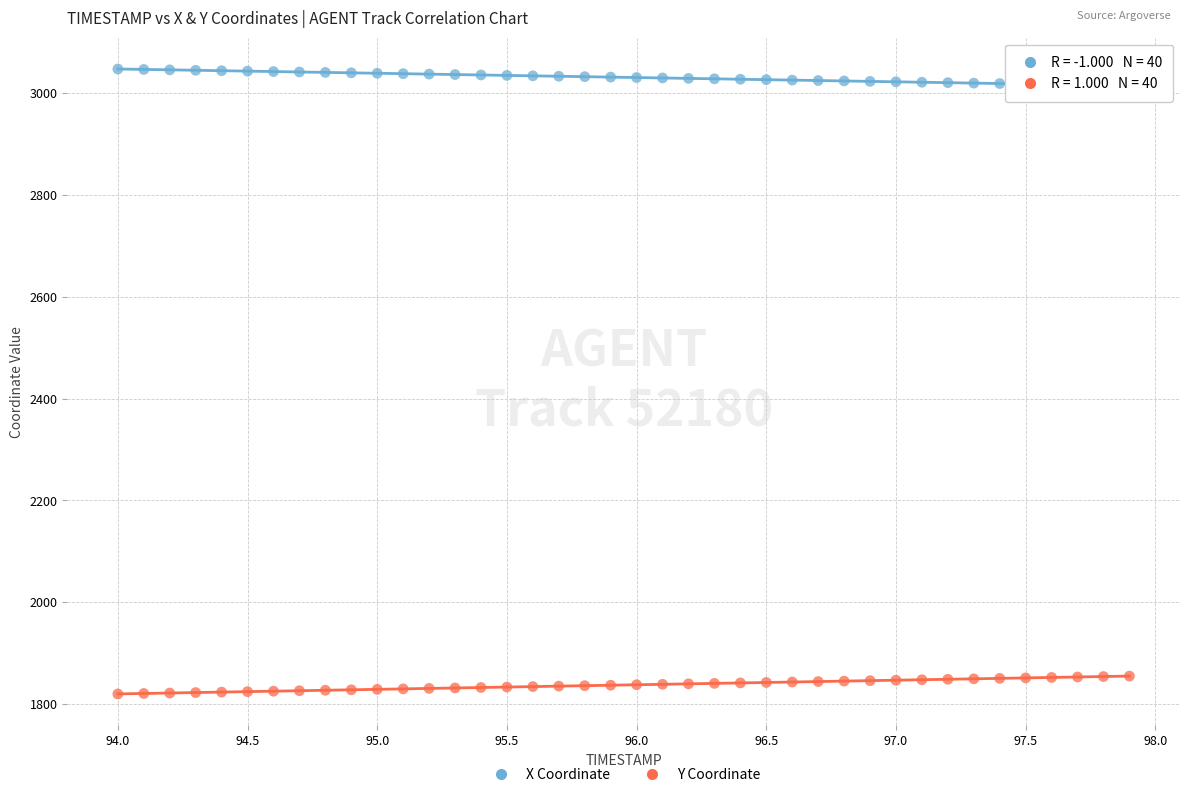

Across all data points, what is the range of X values (max minus min)?

3.9